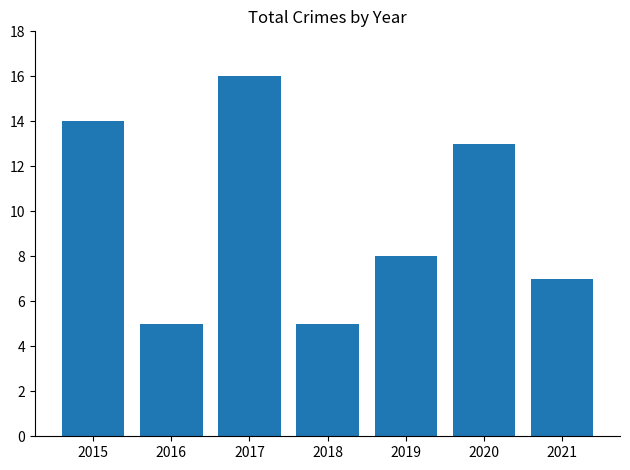

What is the value of the 5th bar from the left?

8